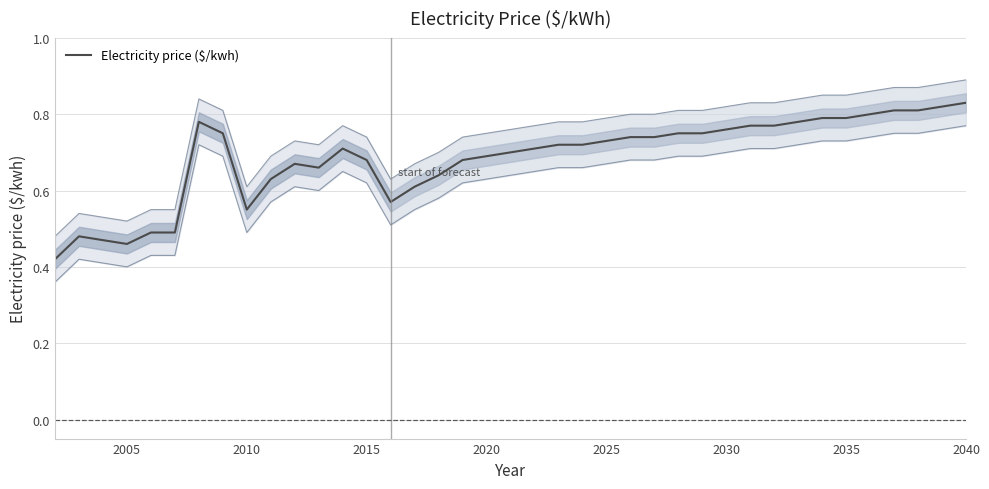

What is the smallest value displayed?

0.4